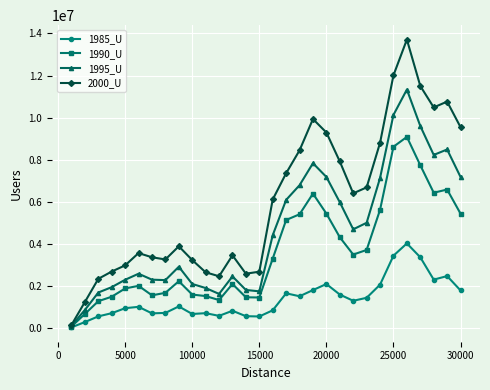

Which series has the largest range (max minus min)?

2000_U